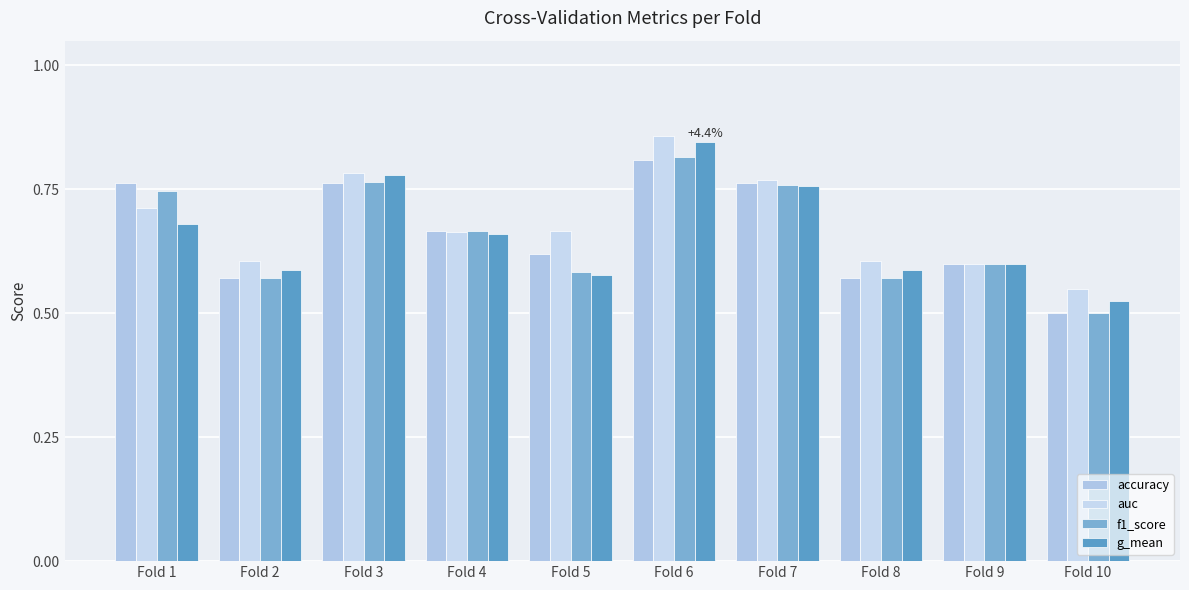

Between Fold 2 and Fold 7, which series saw the biggest shift?

accuracy